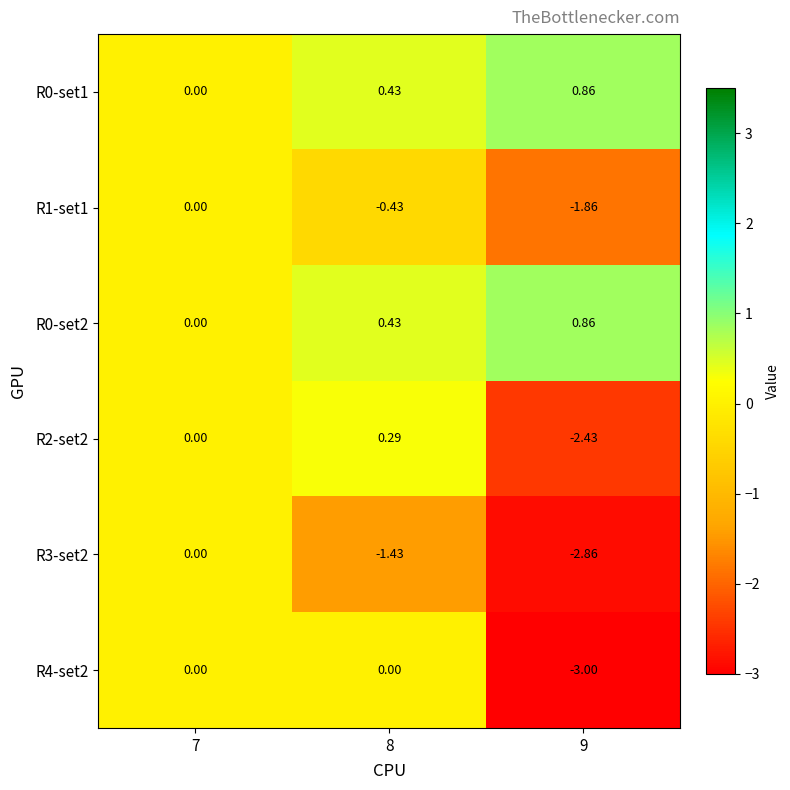

Is the value of R3-set2 at 9 greater than the value of R1-set1 at 8?

No